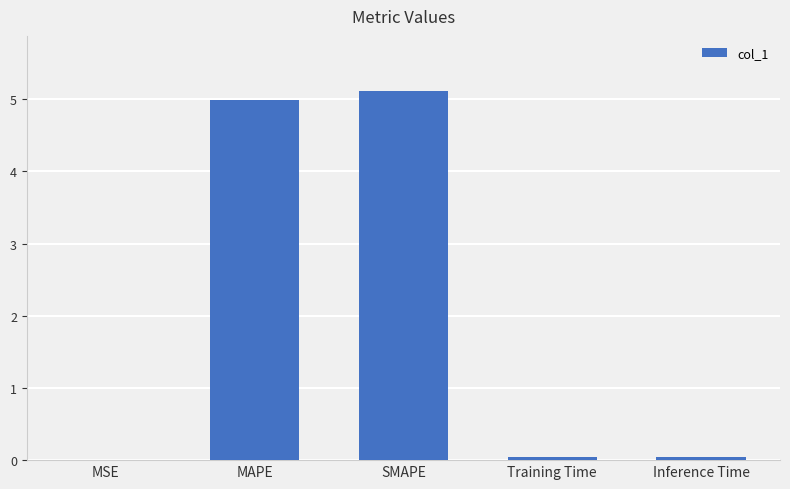

What is the sum of all values?

10.2